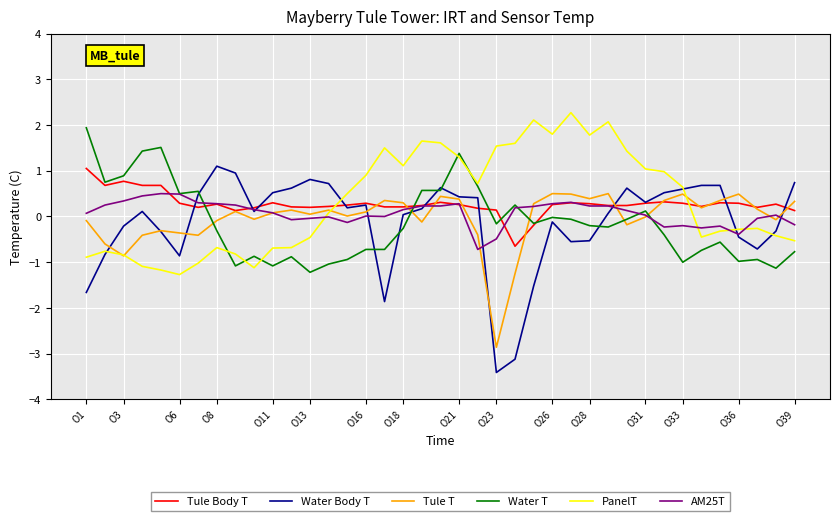

Which series has the largest range (max minus min)?

Water Body T